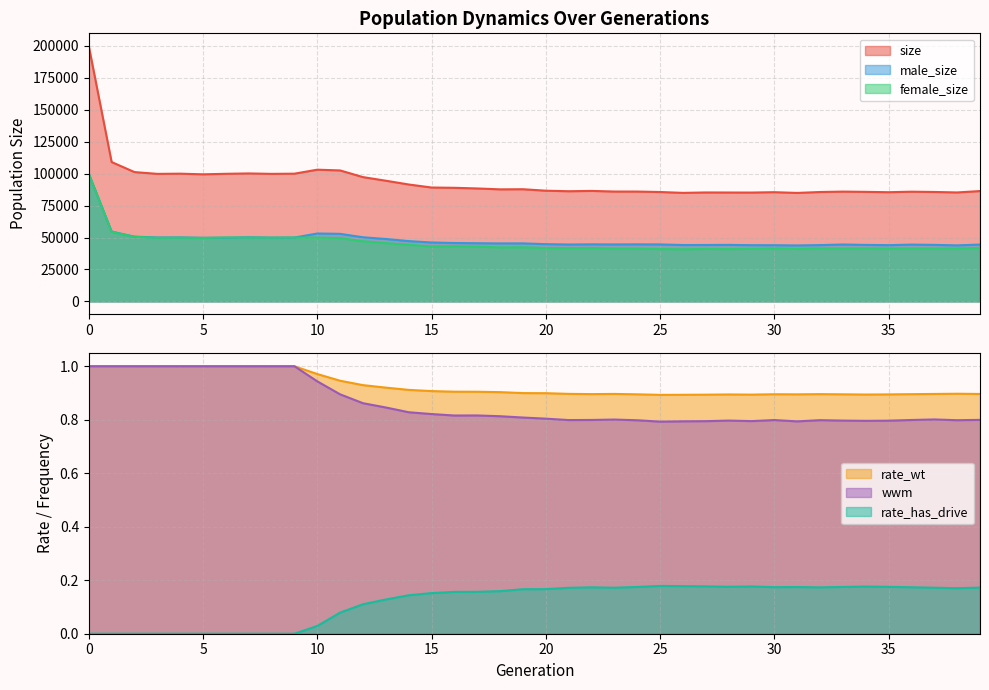

How many lines are shown in the chart?

6